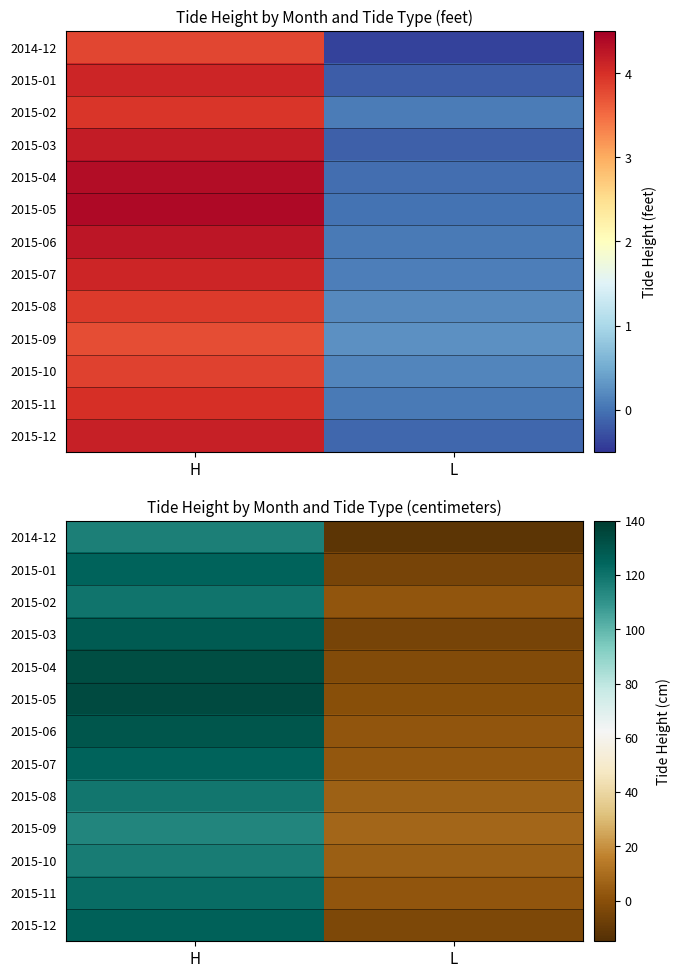

What is the minimum value shown in the chart?

-12